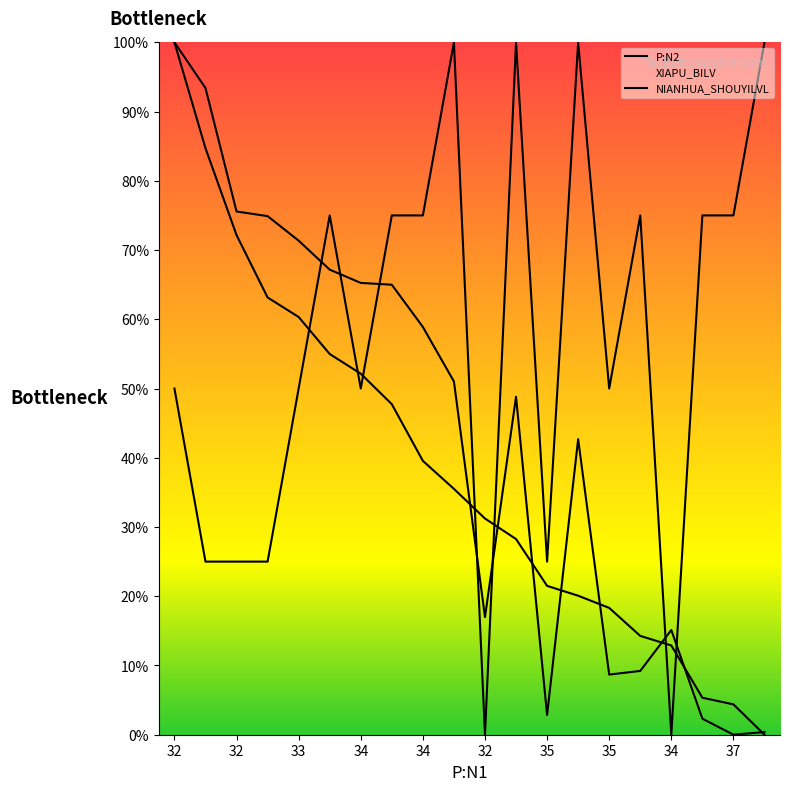

Does the chart have visible grid lines?

No